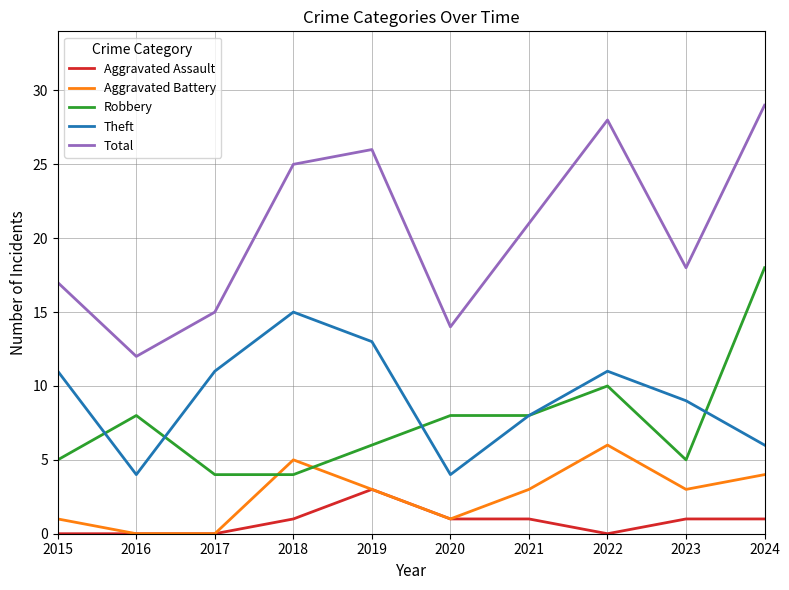

True or false: Theft and Aggravated Battery intersect in this chart.

False